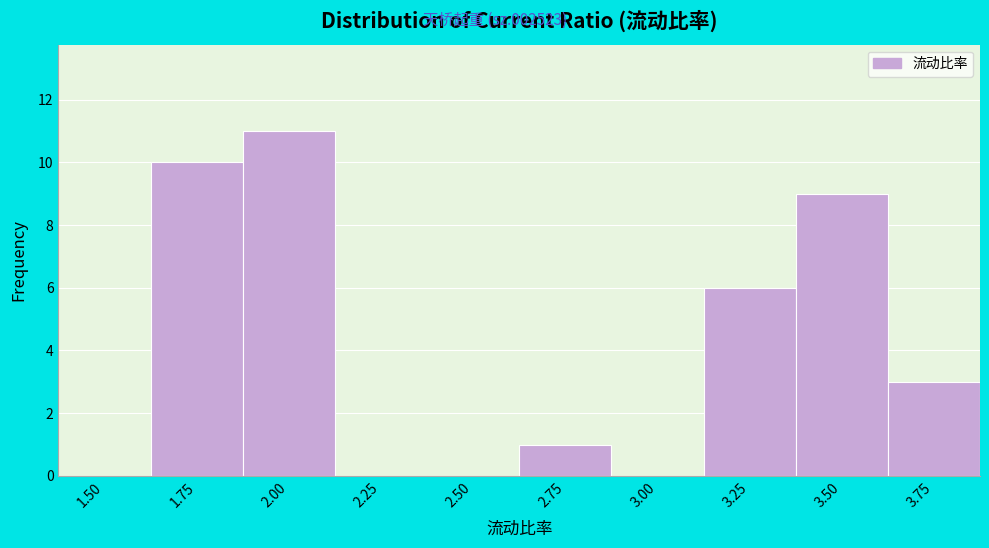

Reading left to right, transcribe all the data shown in this chart.

1.50=0	1.75=10	2.00=11	2.25=0	2.50=0	2.75=1	3.00=0	3.25=6	3.50=9	3.75=3